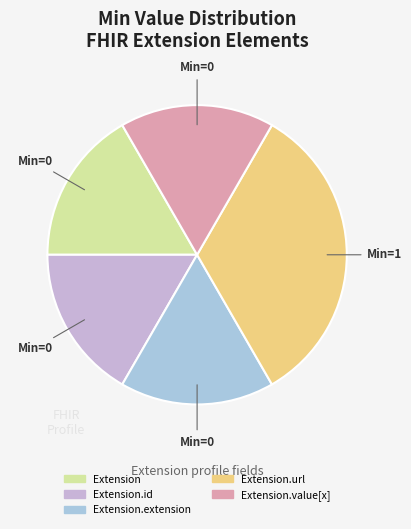

Which slice is the largest?

Extension.url